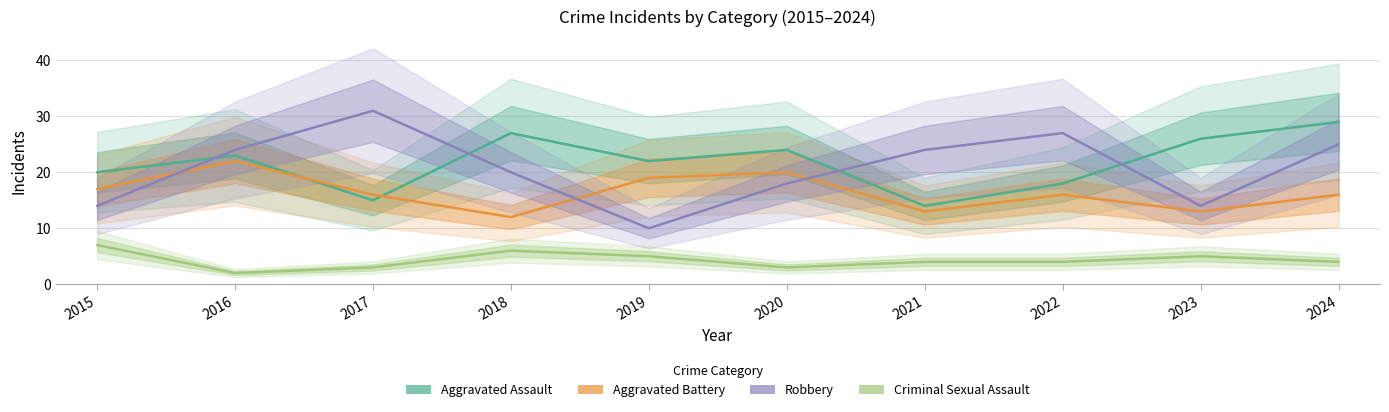

Between which two adjacent categories do Aggravated Assault and Robbery first intersect?

2015 and 2016